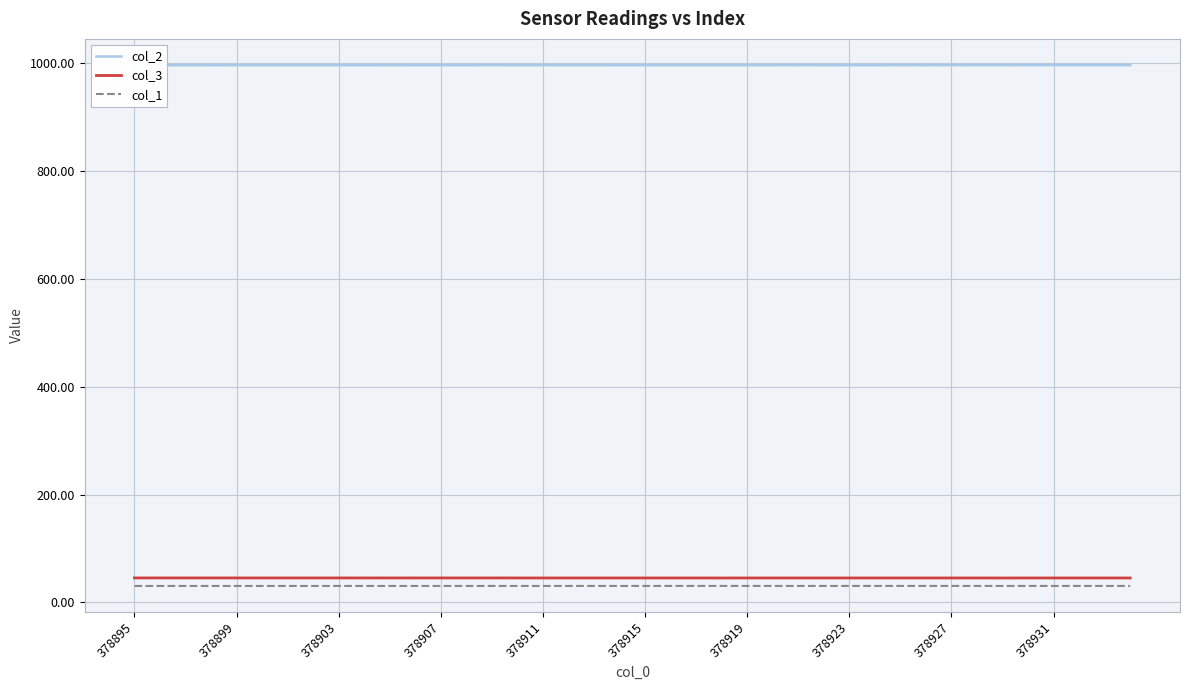

True or false: col_3 and col_1 cross at least once.

False